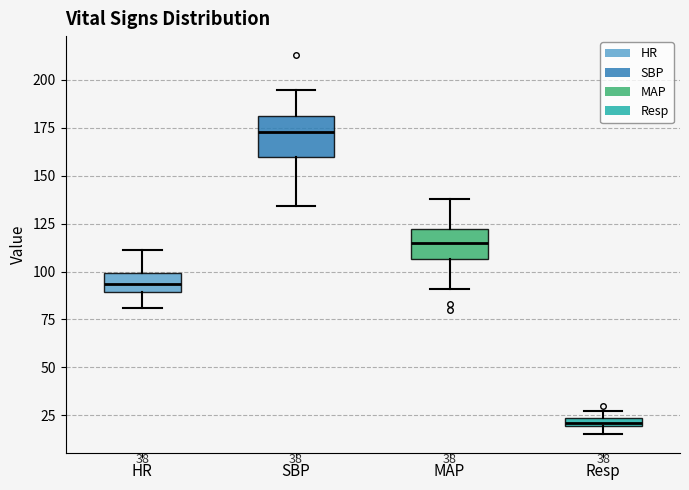

Where does the lower whisker of the box for SBP end on the y-axis? The values are not printed on the chart, so give them approximately, as read against the axis.

135